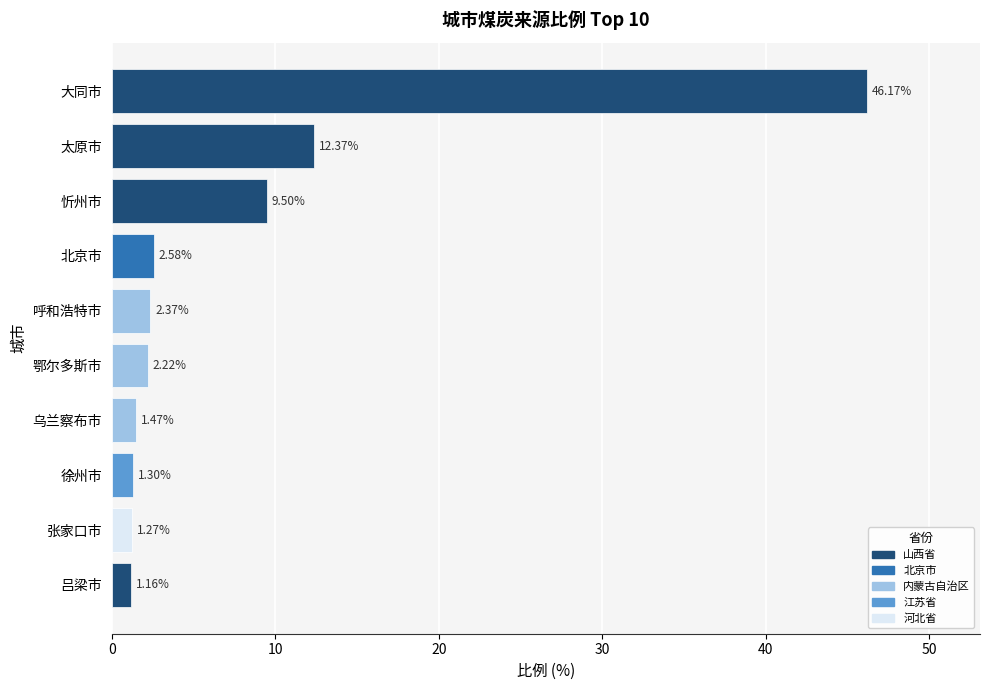

Which has a higher value, 太原市 or 呼和浩特市?

太原市